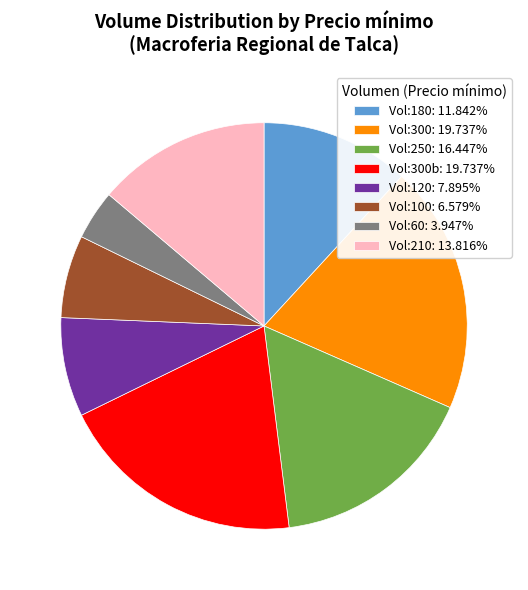

Approximately how many times larger is the value at Vol:120: 7.895% compared to Vol:210: 13.816%?

0.6